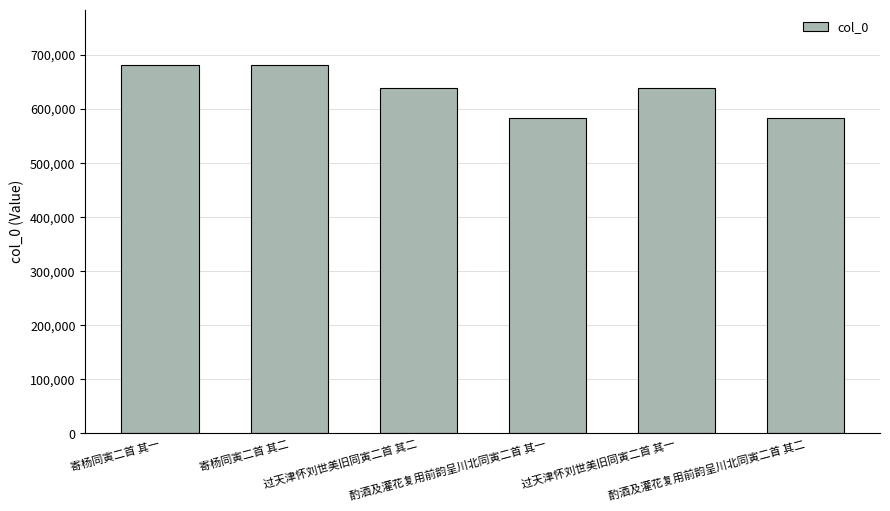

What is the label of the 4th bar from the right?

过天津怀刘世美旧同寅二首 其二